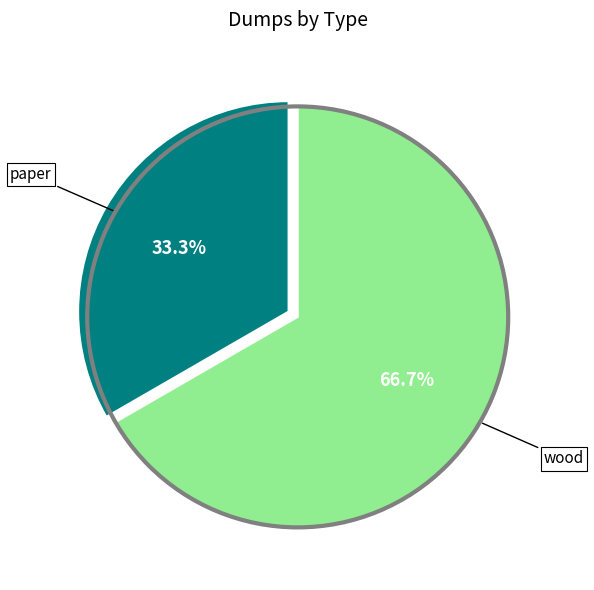

Is there any slice that represents more than half of the pie?

Yes